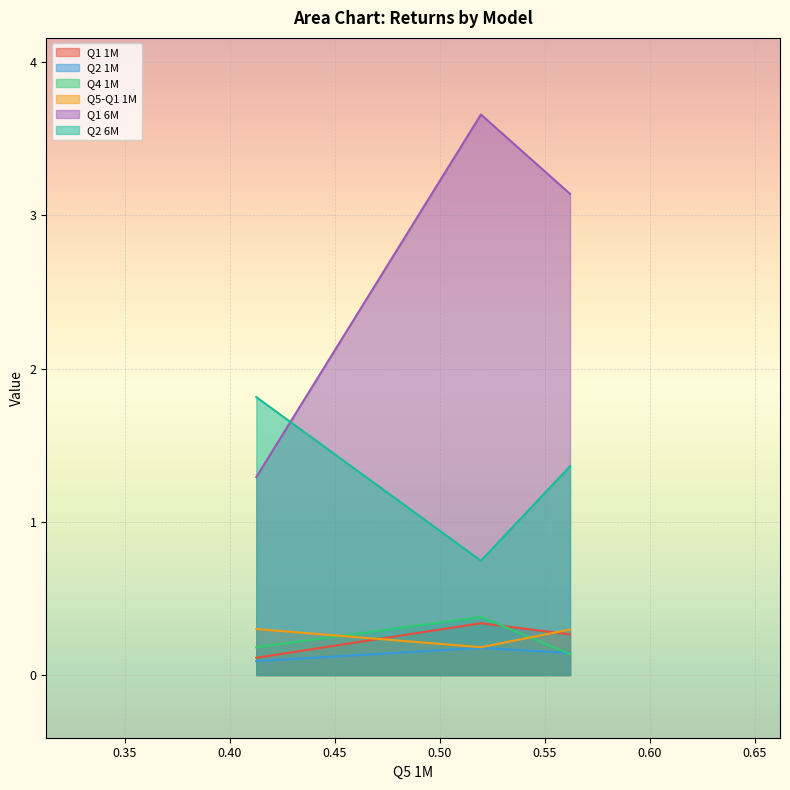

Which series has the widest spread of values?

Q1 6M